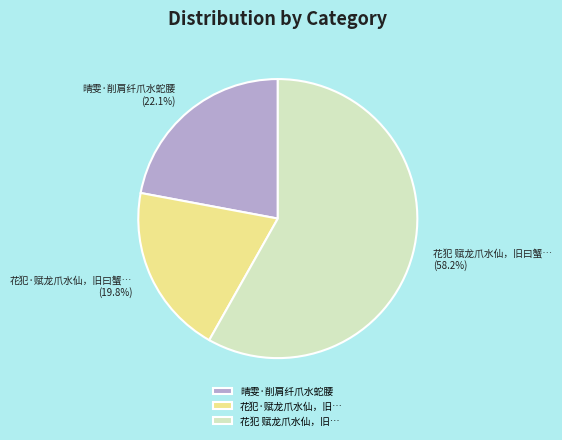

Is it true that 晴雯·削肩纤爪水蛇腰 is 27% of the pie?

False